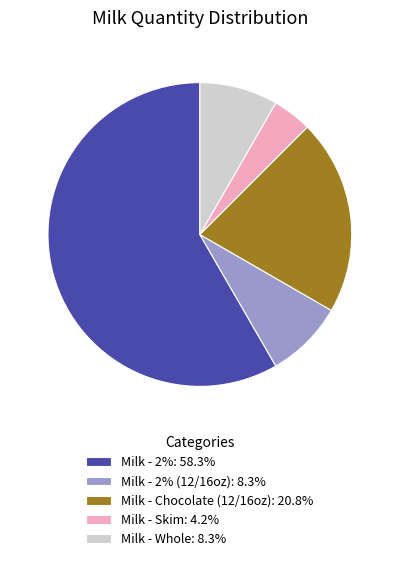

Does Milk - Chocolate (12/16oz): 20.8% account for over 50% of the chart?

No